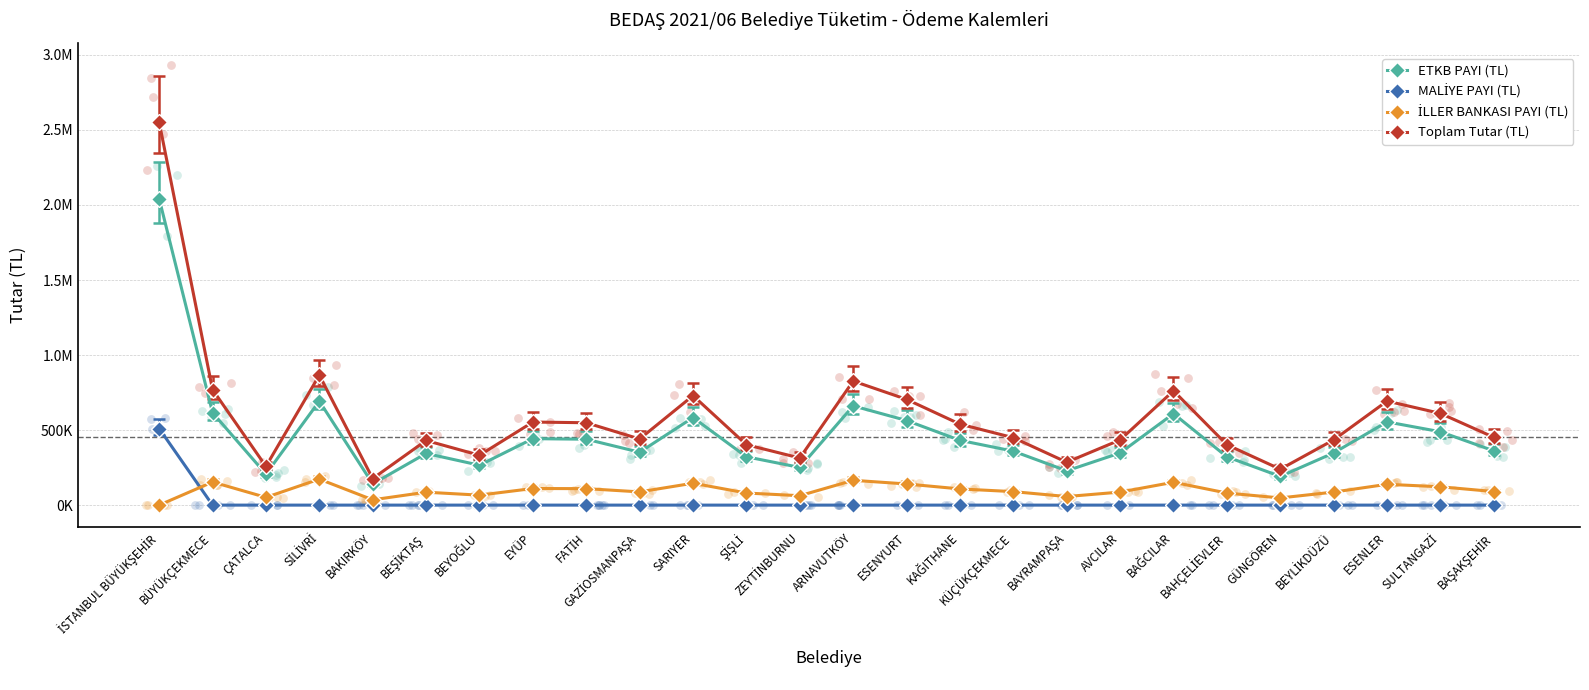

At which category is the sum across all series the highest?

İSTANBUL BÜYÜKŞEHİR